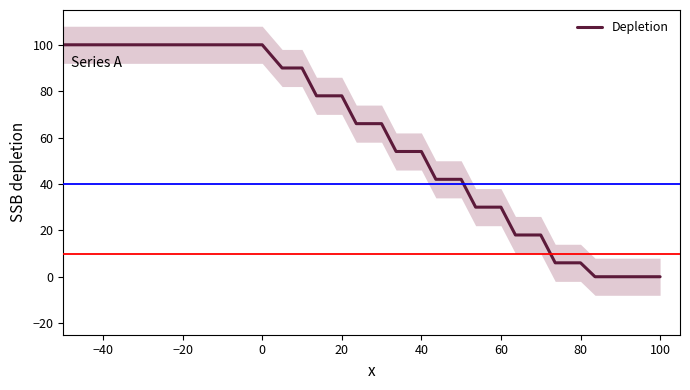

Is it true that Depletion equals 30 at 60?

True